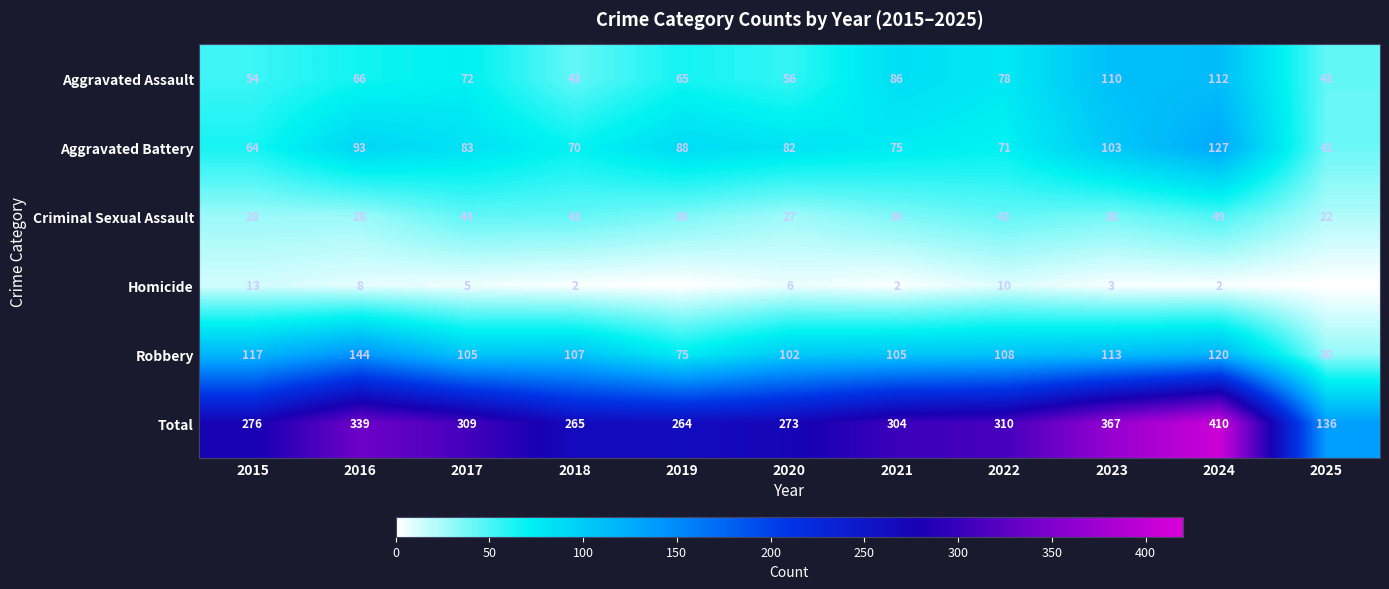

The value of Robbery at 2017 is 105. True or false?

True